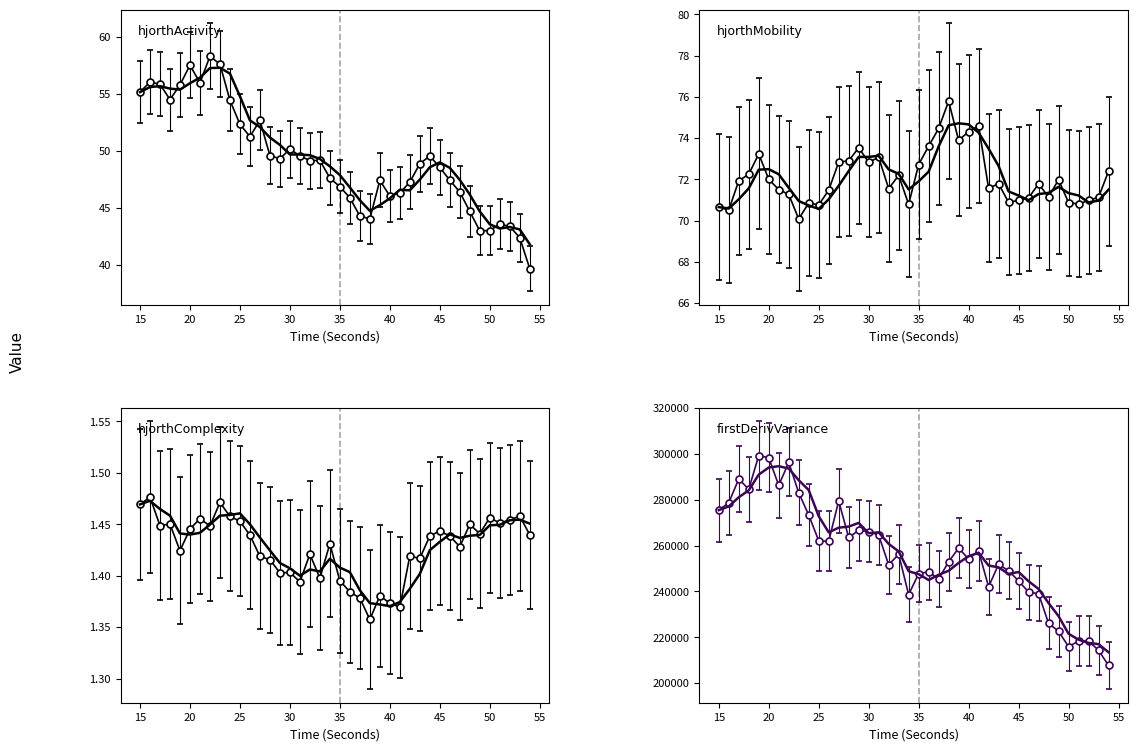

At which category does the chart reach its minimum across all series?

38